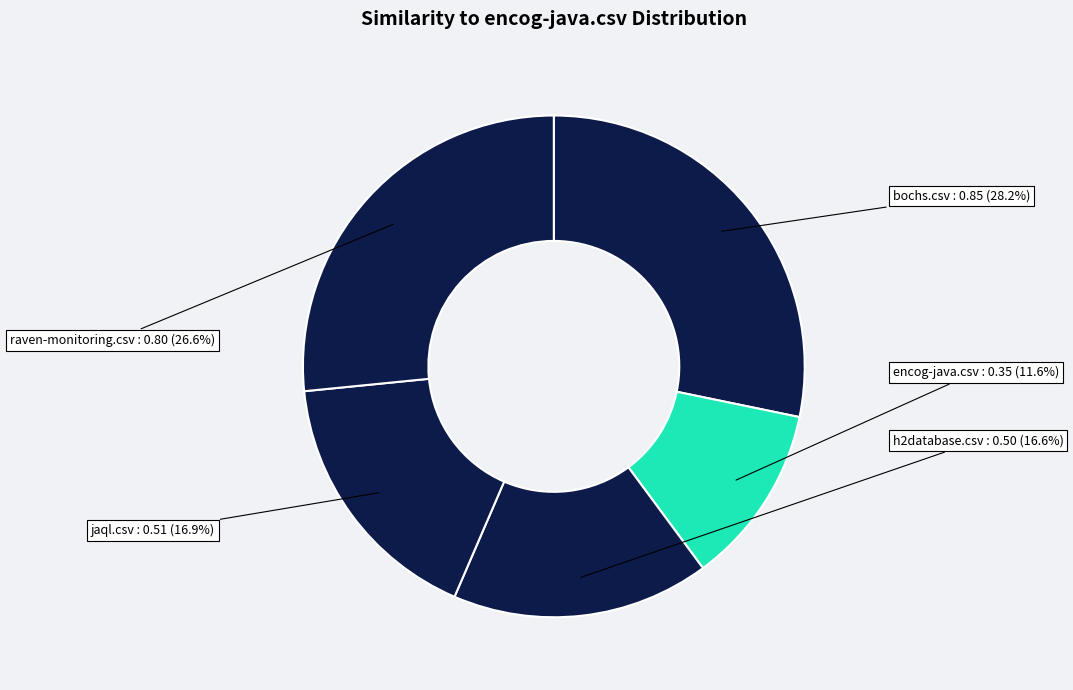

Which category has the smallest portion of the pie?

encog-java.csv